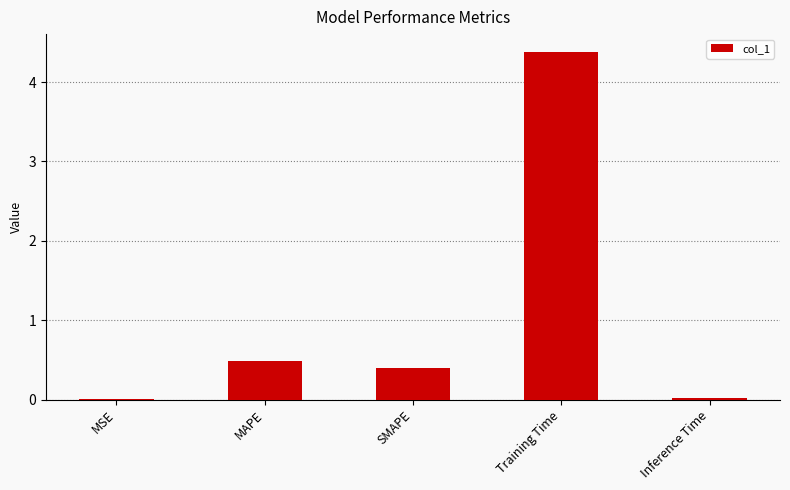

At which label is the value closest to 2?

MAPE